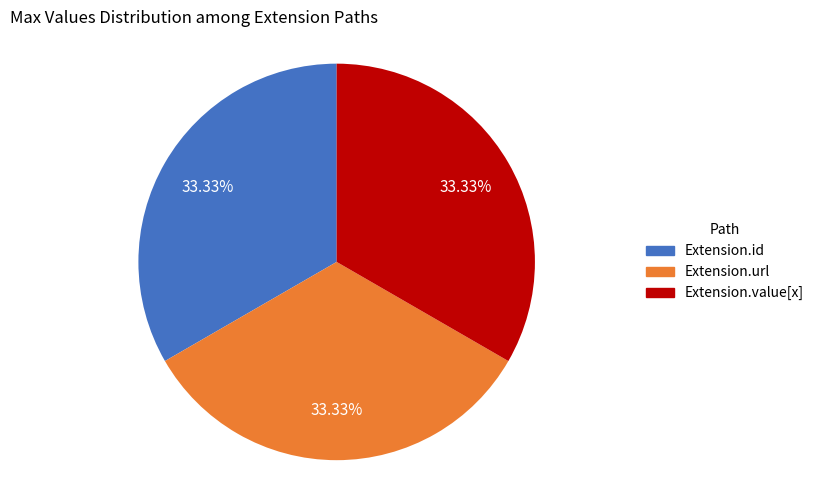

What is the ratio of the value at Extension.url to the value at Extension.value[x]?

1.0